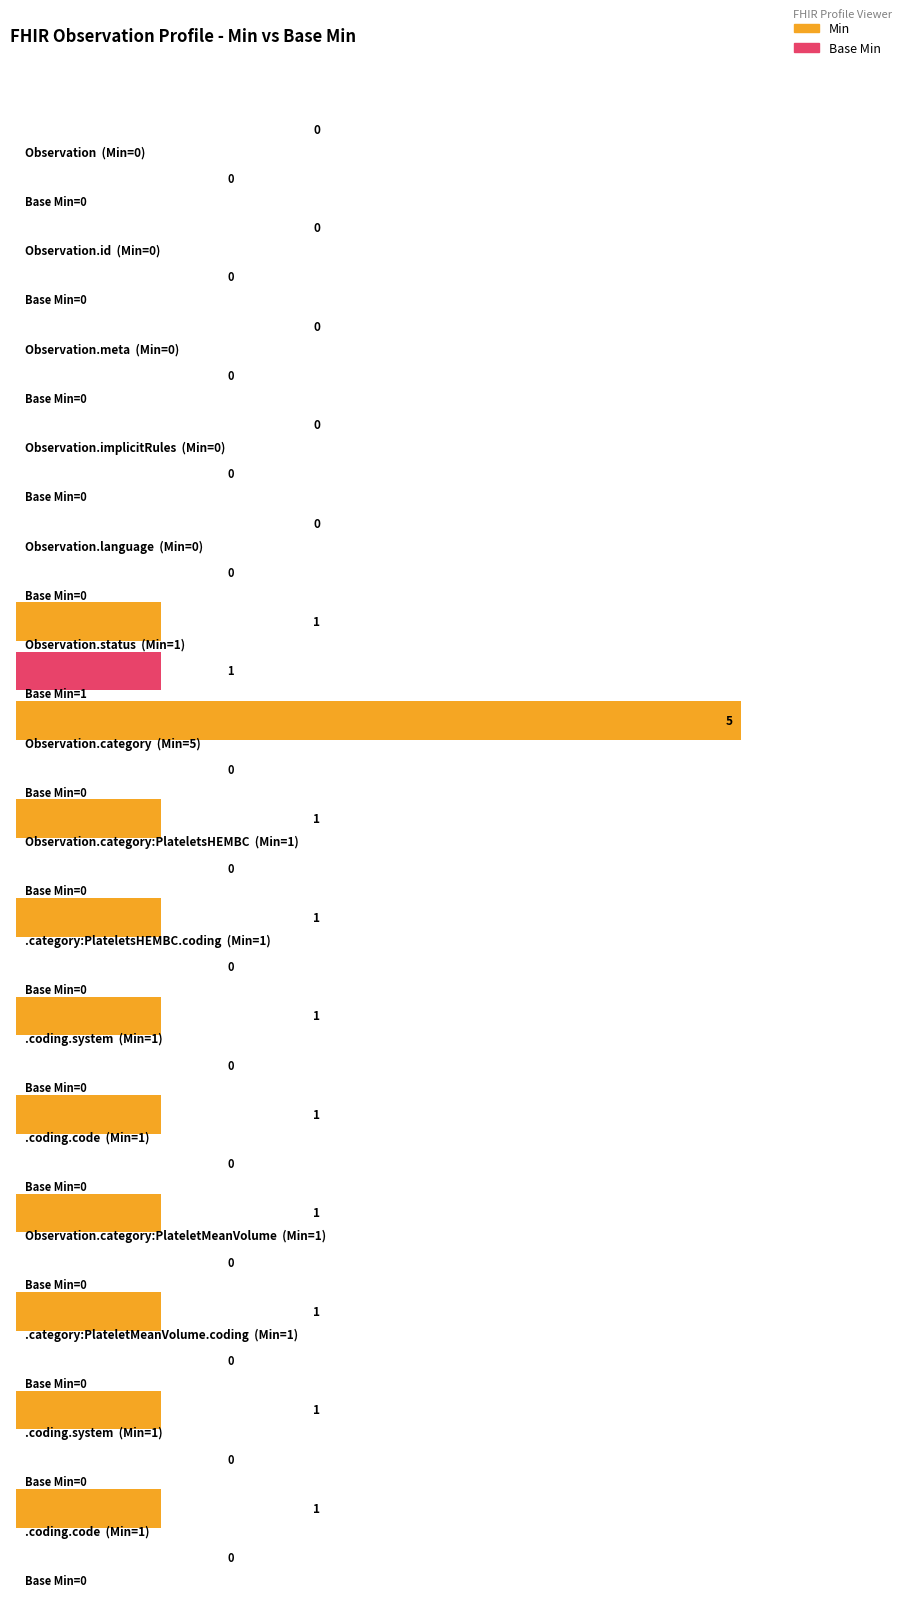

Between Observation.category:PlateletMeanVolume.coding.code and Observation.category:PlateletsHEMBC.coding.system, which is larger?

Observation.category:PlateletMeanVolume.coding.code